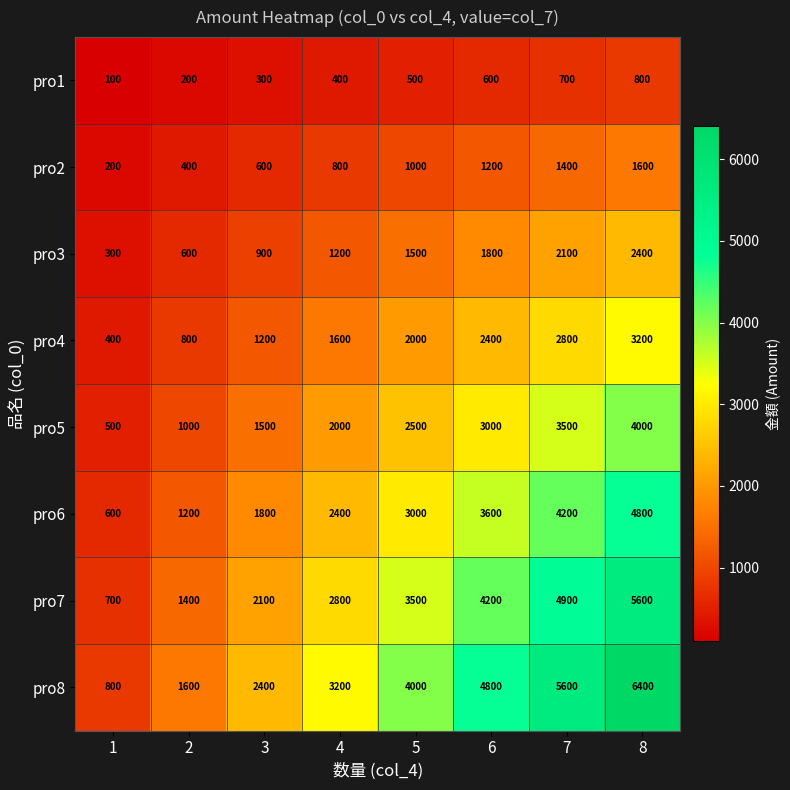

At how many categories does at least one series exceed 401?

8